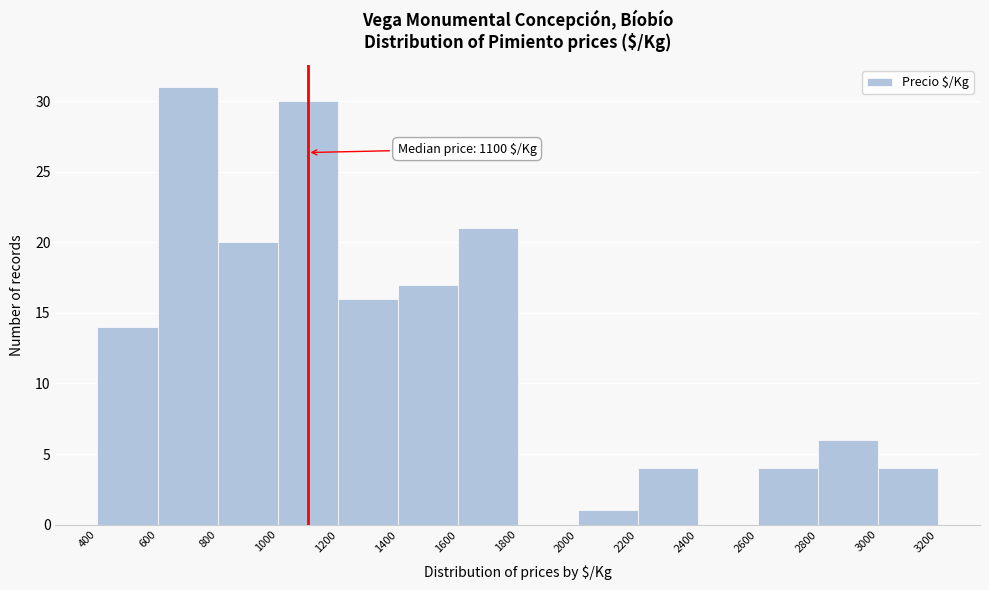

Which range on the x-axis has the tallest bar?

600 to 800